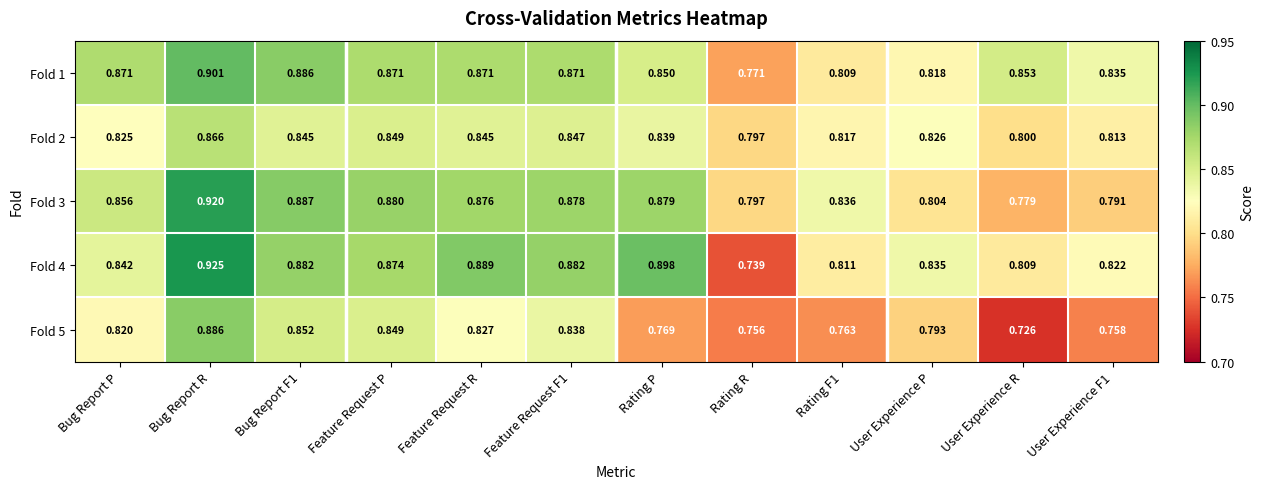

At which category does the chart reach its peak across all series?

Bug Report R